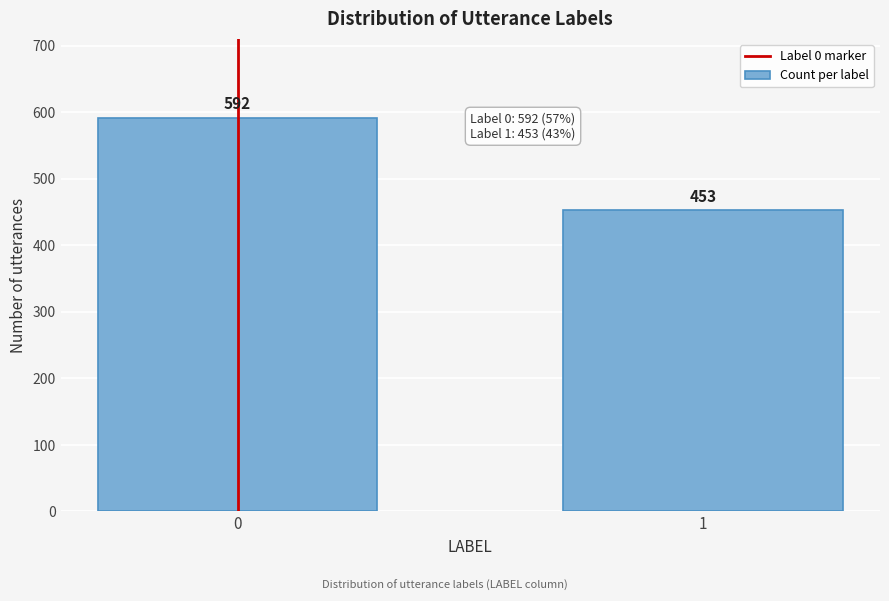

Reading right to left, extract all data points from this chart.

453	592